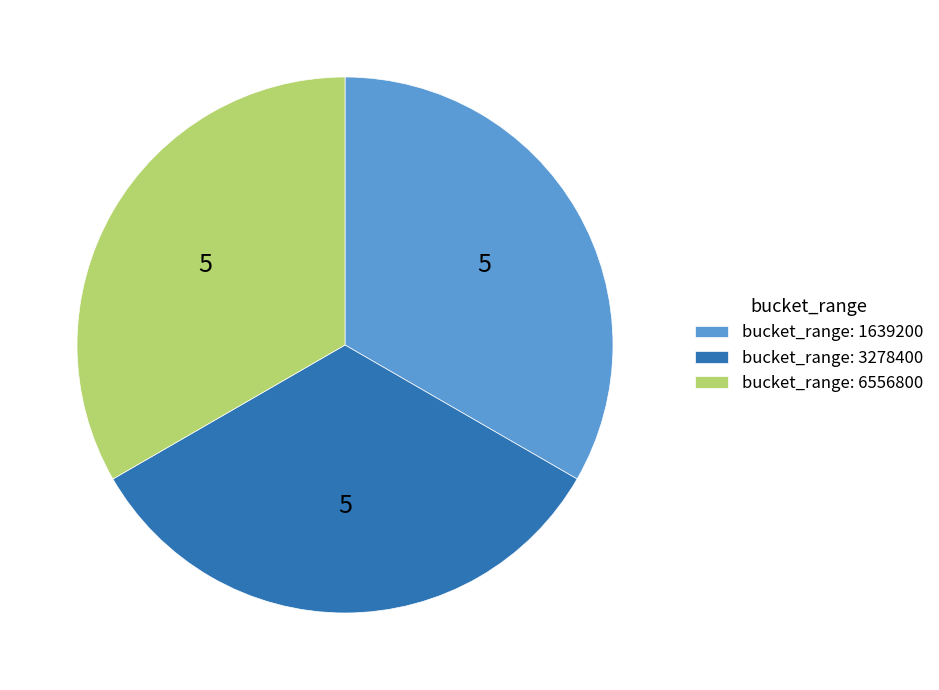

The bucket_range: 1639200 slice represents 33% of the pie. True or false?

True